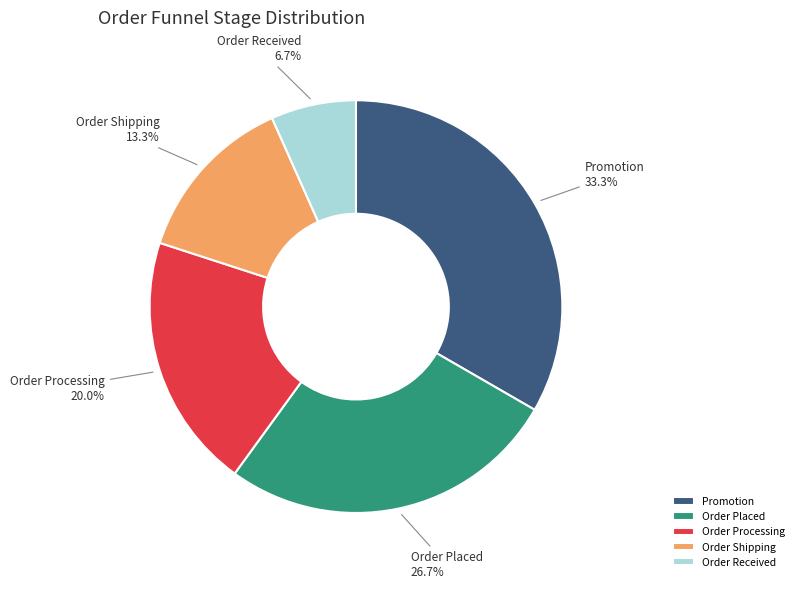

Is it true that Order Received is 20% of the pie?

False